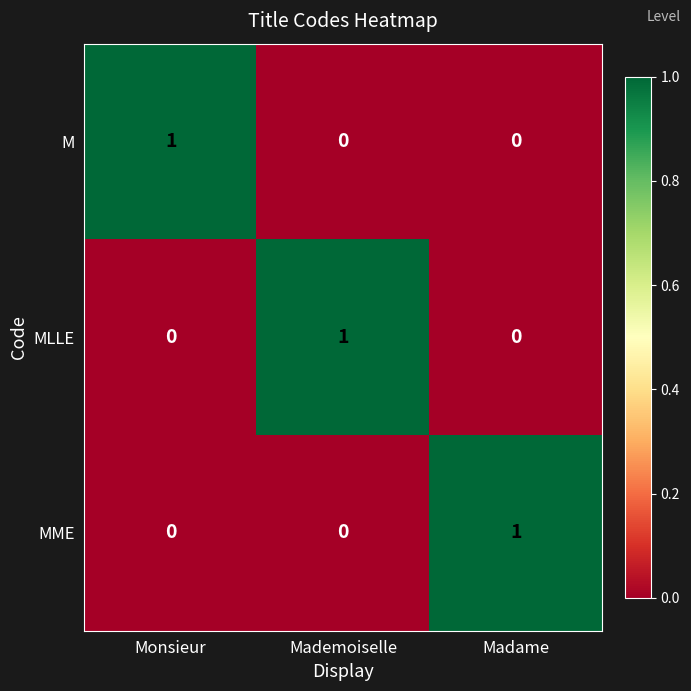

What is the maximum value shown in the chart?

1